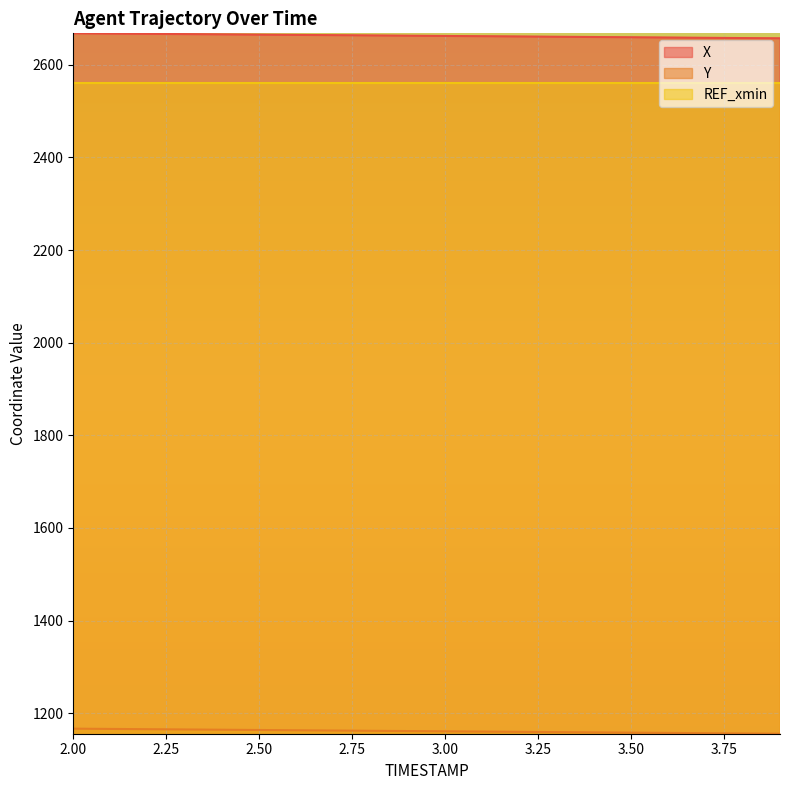

What is the smallest value displayed?

1155.8